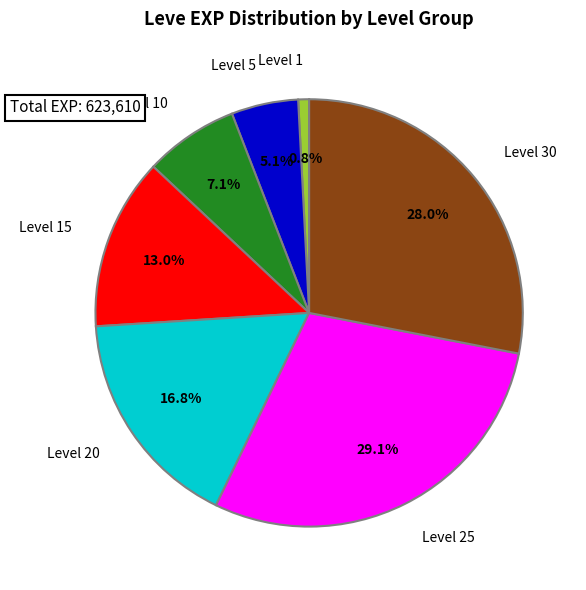

What is the total percentage of Level 30 and Level 15?

41.0%